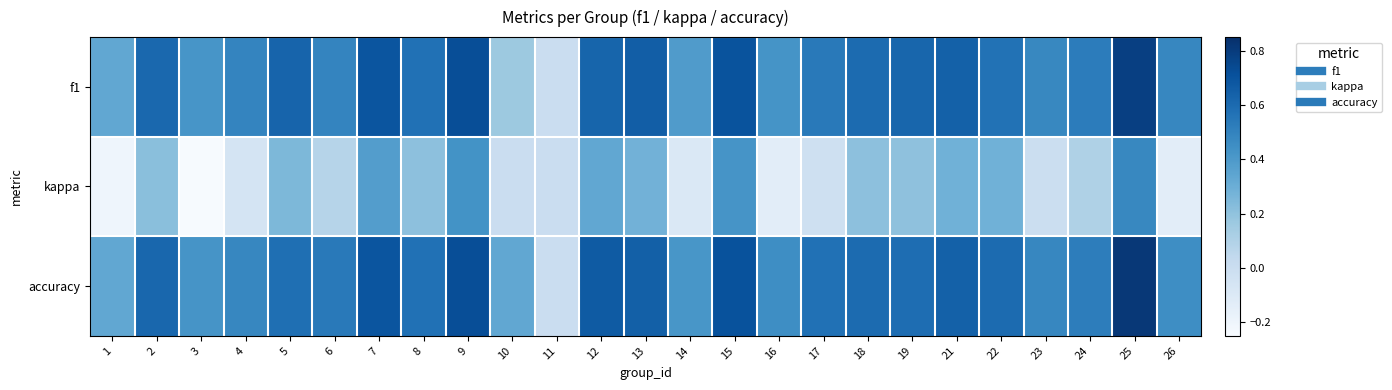

Which series has the widest spread of values?

accuracy